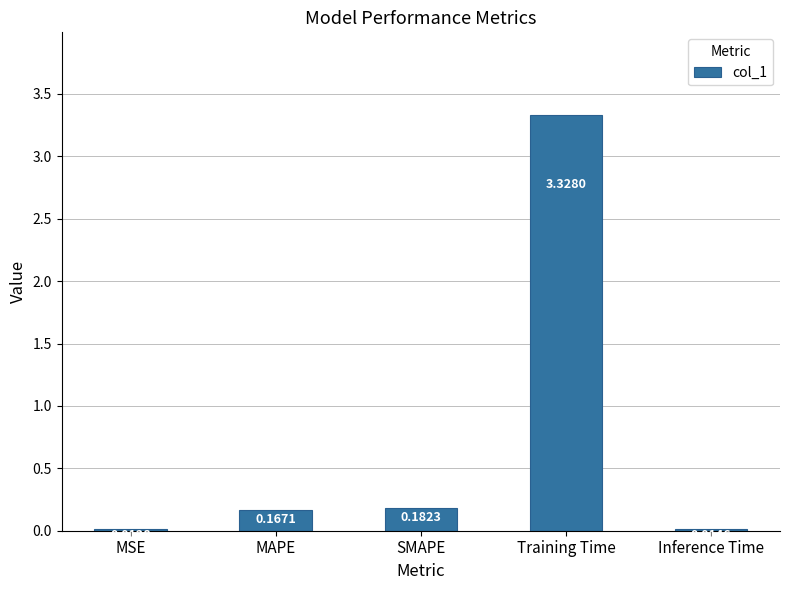

True or false: the data shows 1.2 at Training Time.

False